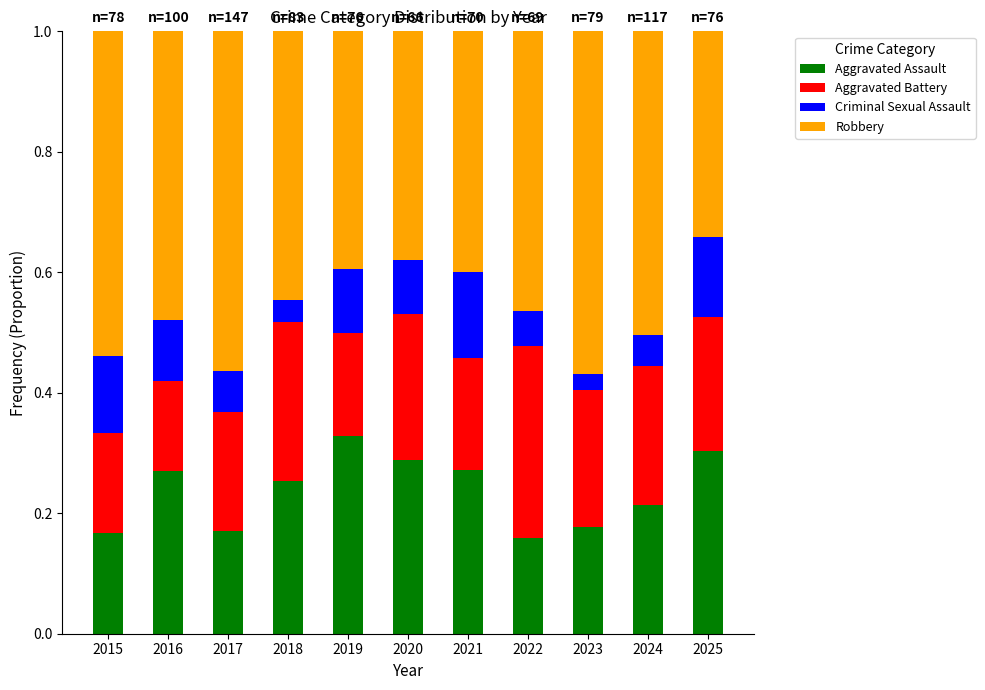

The Aggravated Assault series shows 0.2 at 2016. True or false?

False